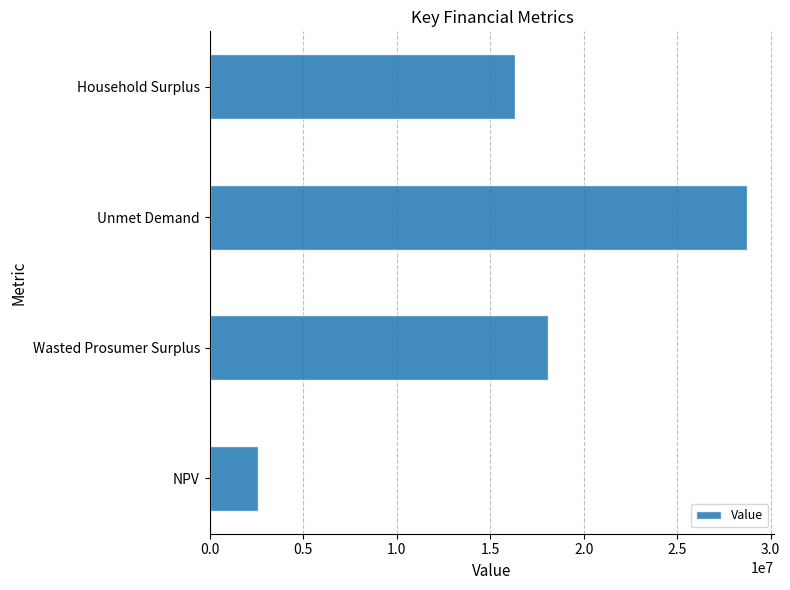

What is the difference between the maximum and minimum values?

26192076.4